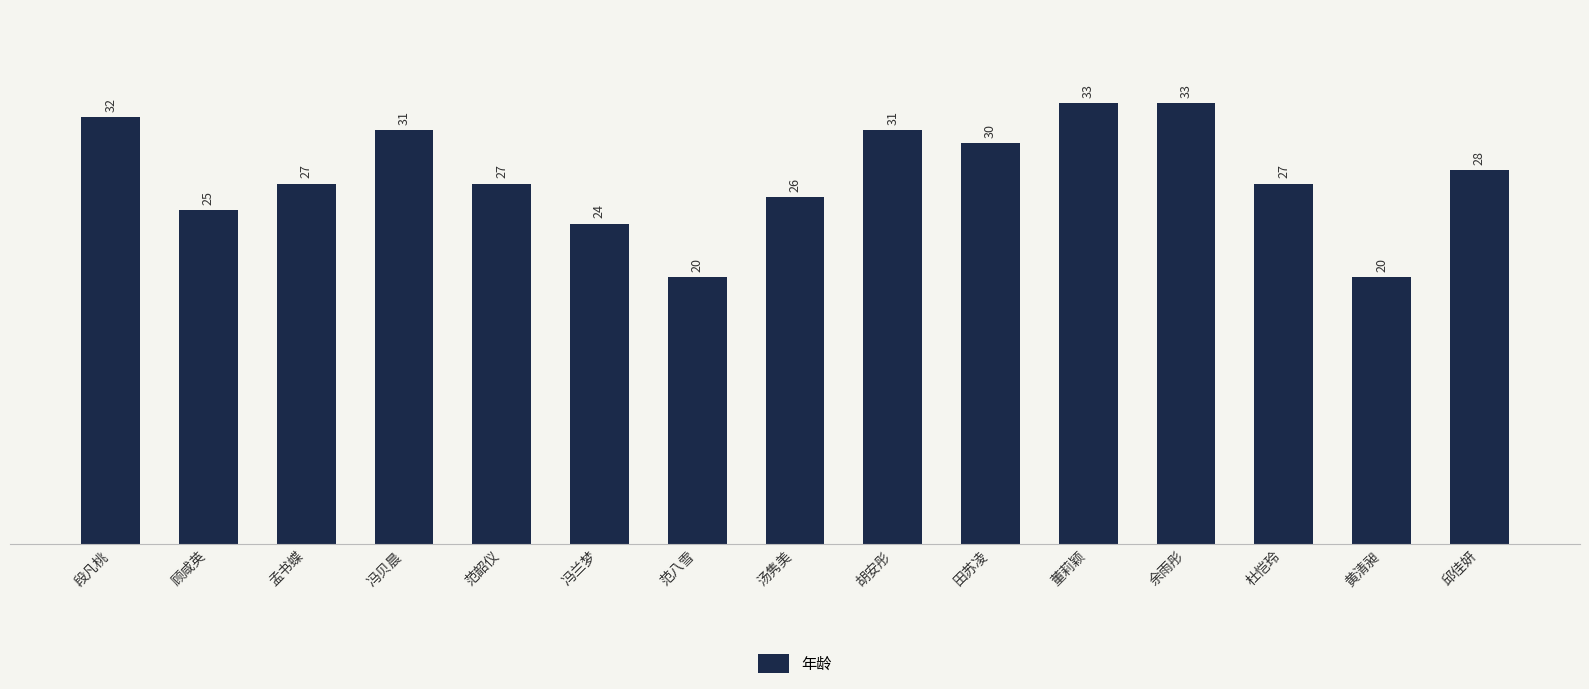

Between 邱佳妍 and 杜恺玲, which is larger?

邱佳妍